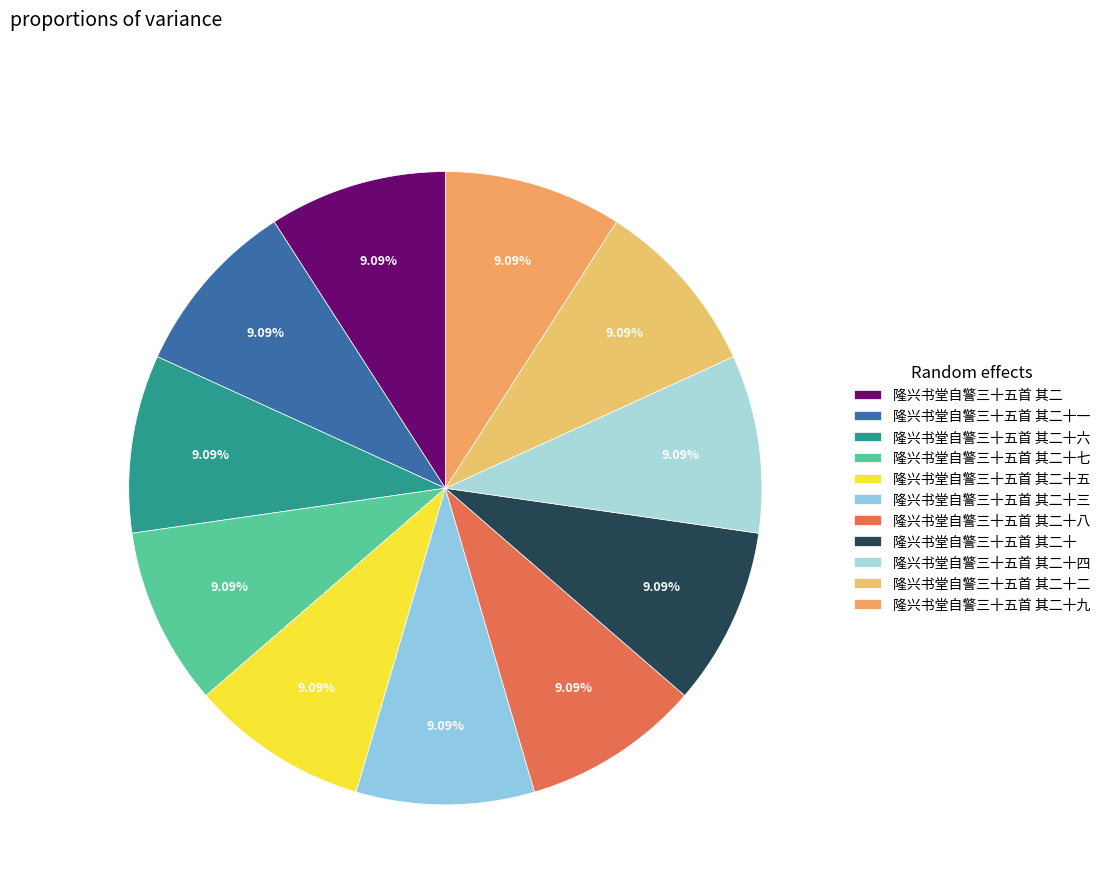

What is the smallest slice in the pie chart?

隆兴书堂自警三十五首 其二十九